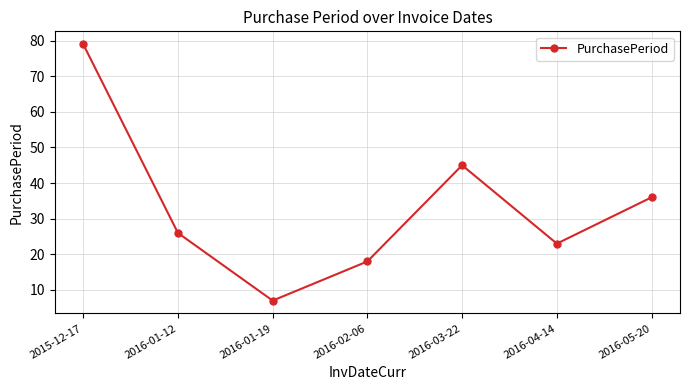

How many distinct data groups are displayed?

1